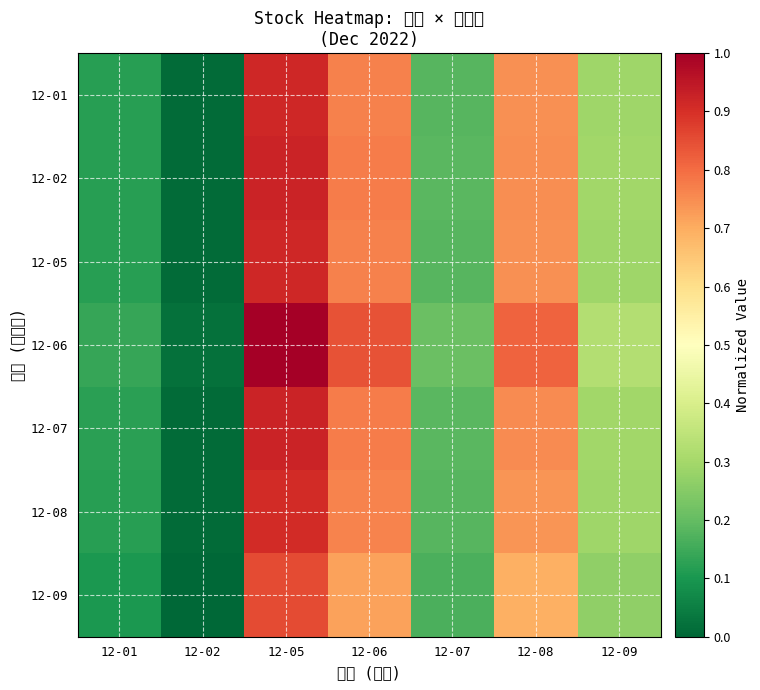

Between 12-05 and 12-09, which series saw the biggest shift?

12-06